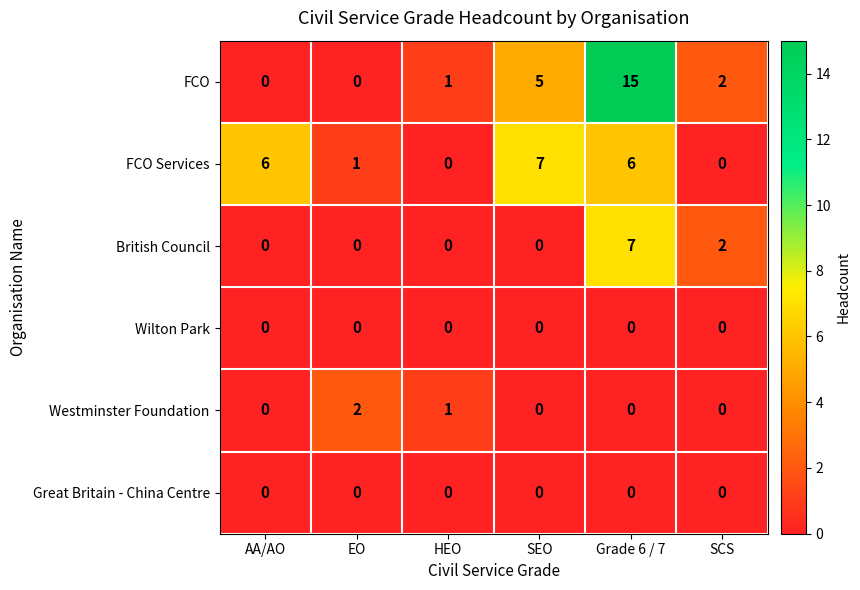

What is the difference between the highest and lowest values at Grade 6 / 7?

15